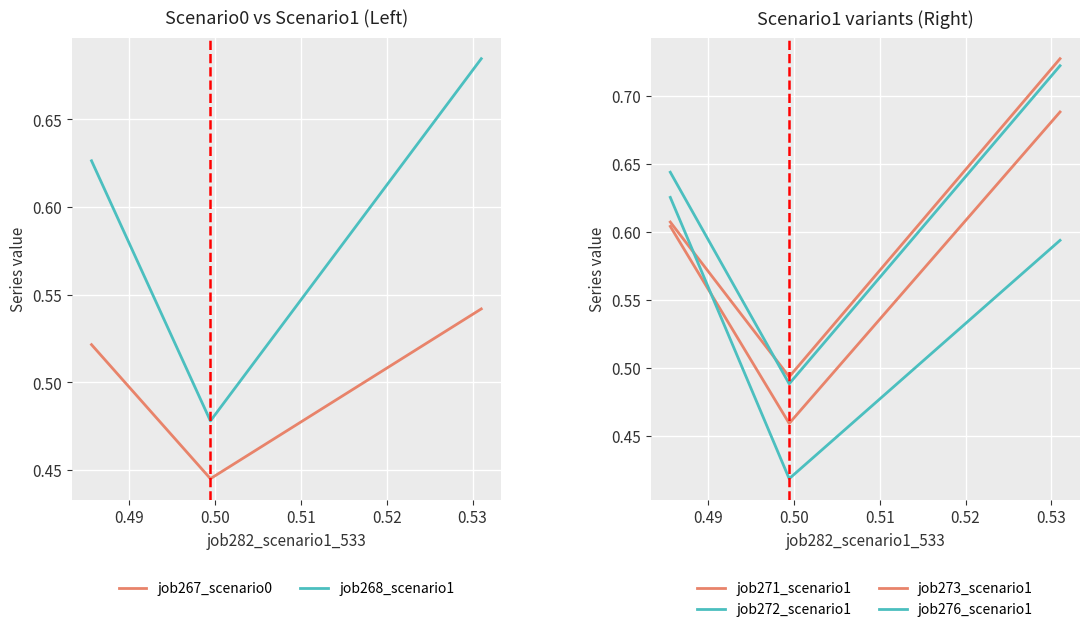

How many distinct data groups are displayed?

6